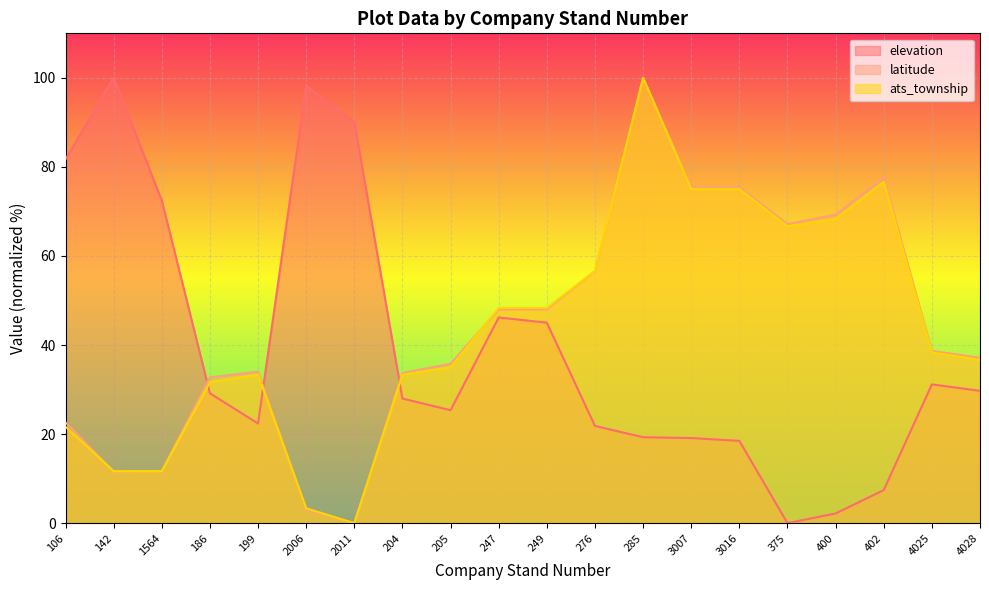

Between 1564 and 204, which series saw the biggest shift?

elevation